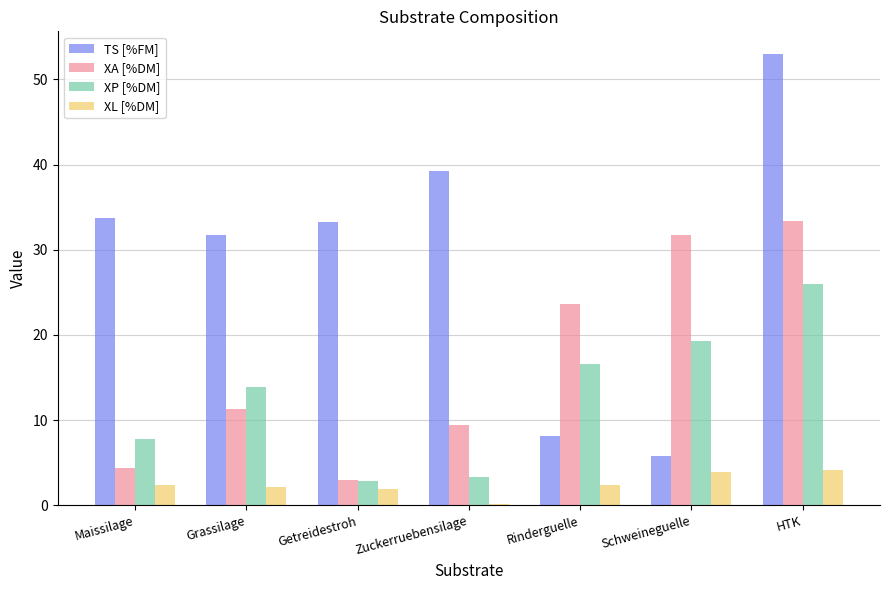

What position from the right is HTK?

1